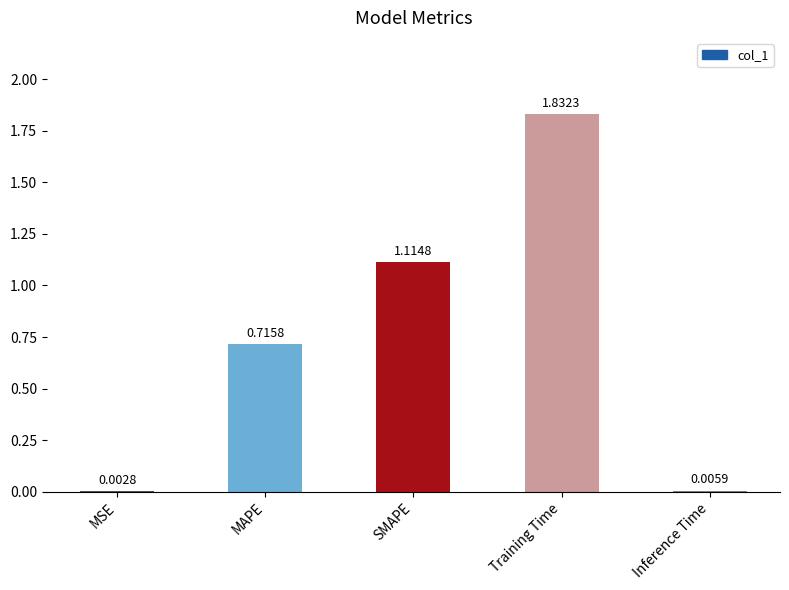

Are the bars horizontal?

No